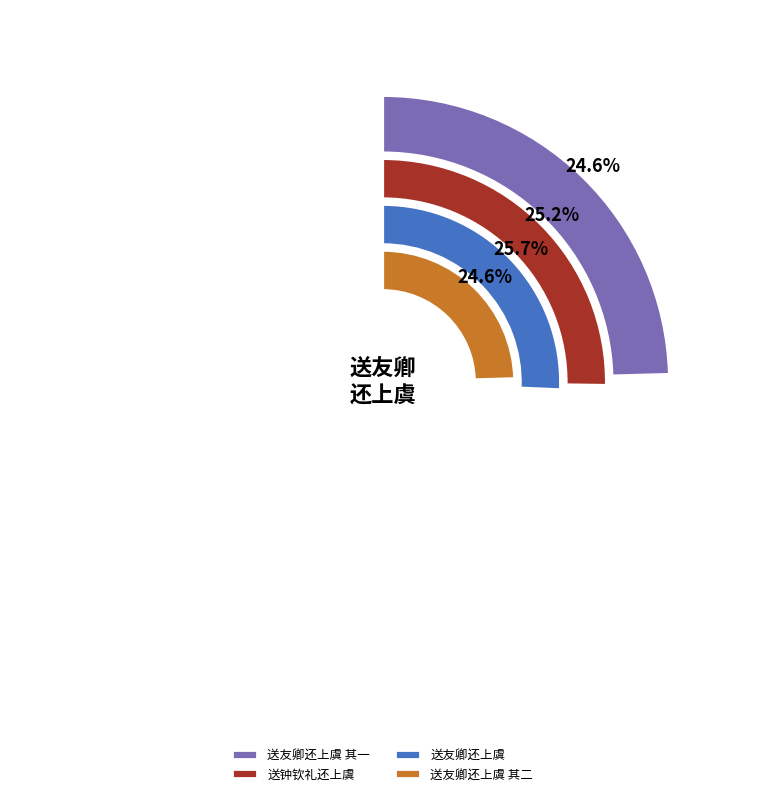

To the nearest percent, what percentage of the pie is 送友卿还上虞 其一?

25%